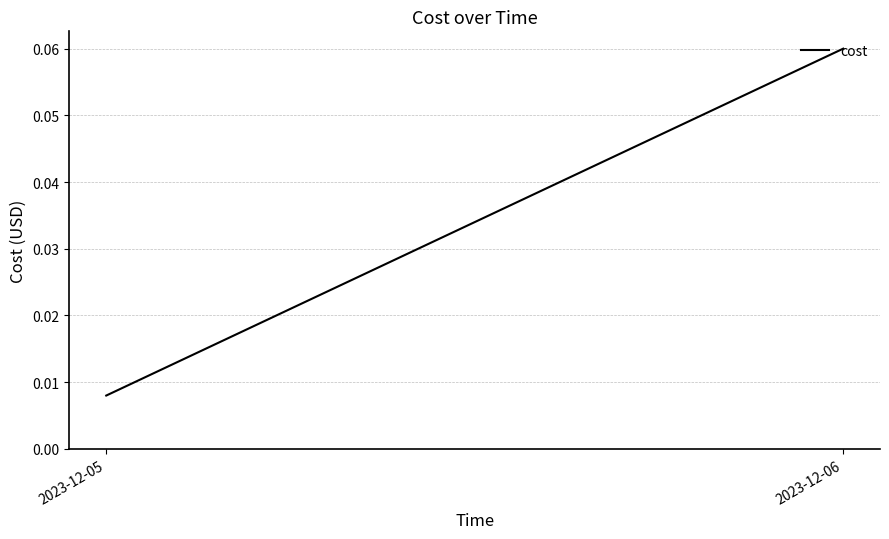

The value at 2023-12-06 is 0.1. True or false?

True